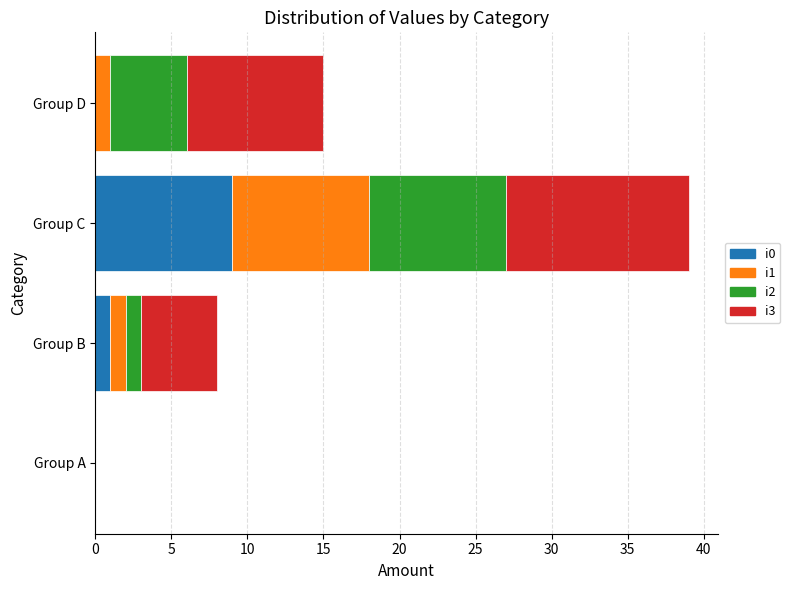

What is the difference between the maximum and minimum values?

12